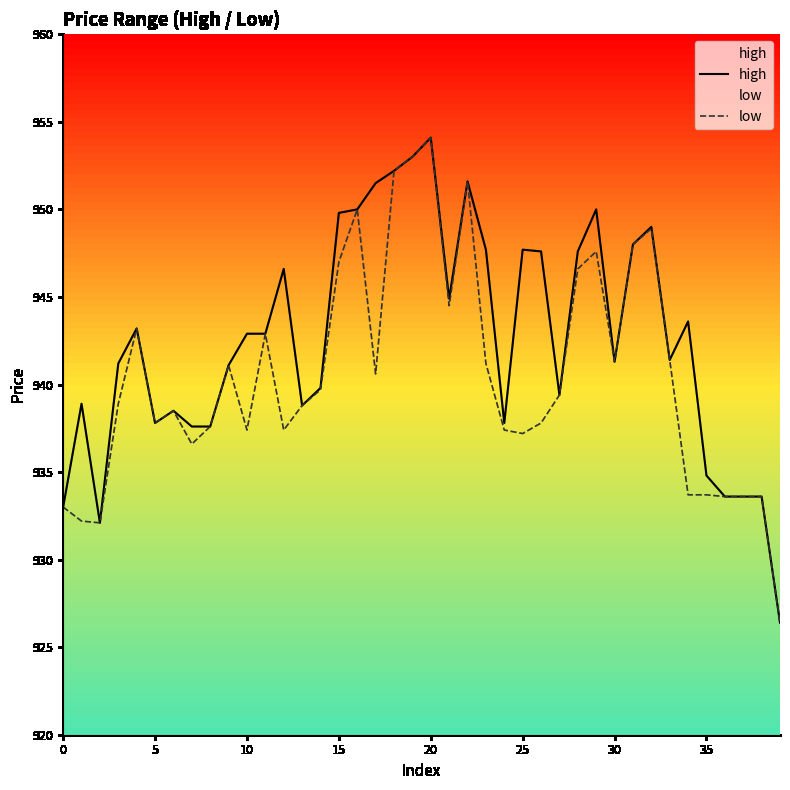

What is the label of the 3rd point from the right?

37